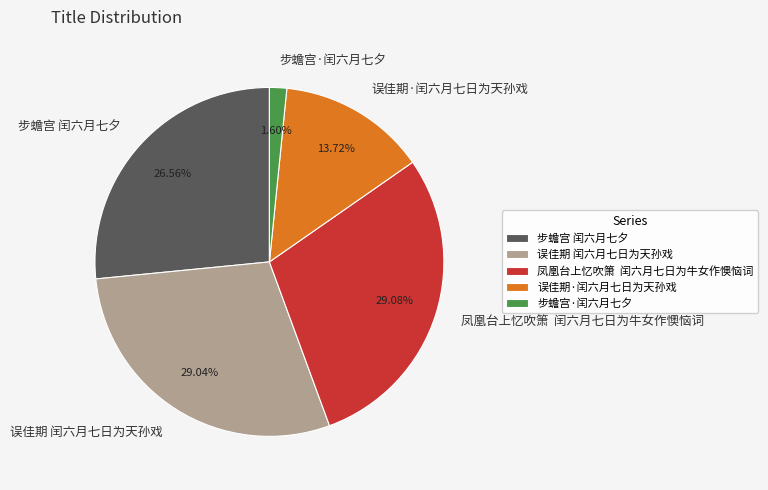

Which slice is the smallest?

步蟾宫·闰六月七夕